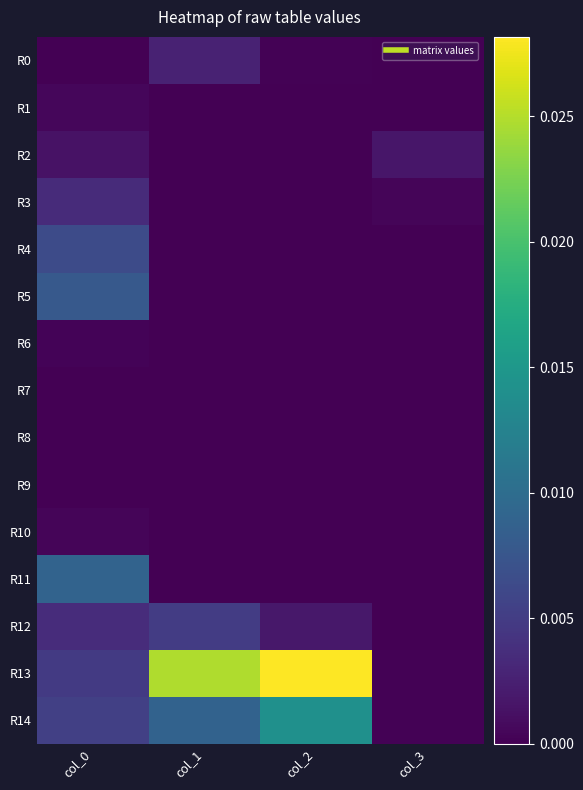

At which category is the sum across all series the highest?

col_2